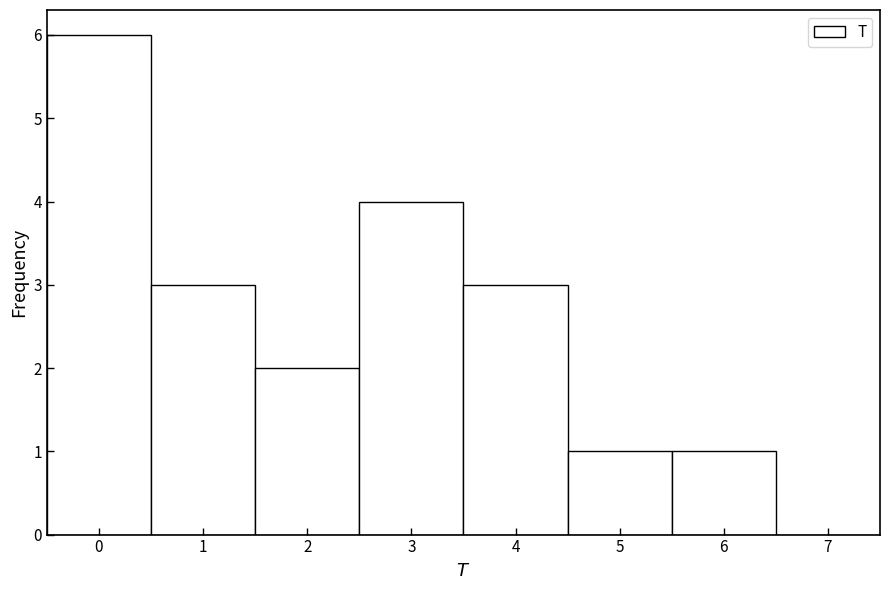

Reading left to right, list every bar in this chart as the range it spans on the x-axis followed by its height. The values are not printed on the chart, so give them approximately, as read against the axis.

-0.5 to 0.5: 6
0.5 to 1.5: 3
1.5 to 2.5: 2
2.5 to 3.5: 4
3.5 to 4.5: 3
4.5 to 5.5: 1
5.5 to 6.5: 1
6.5 to 7.5: 0